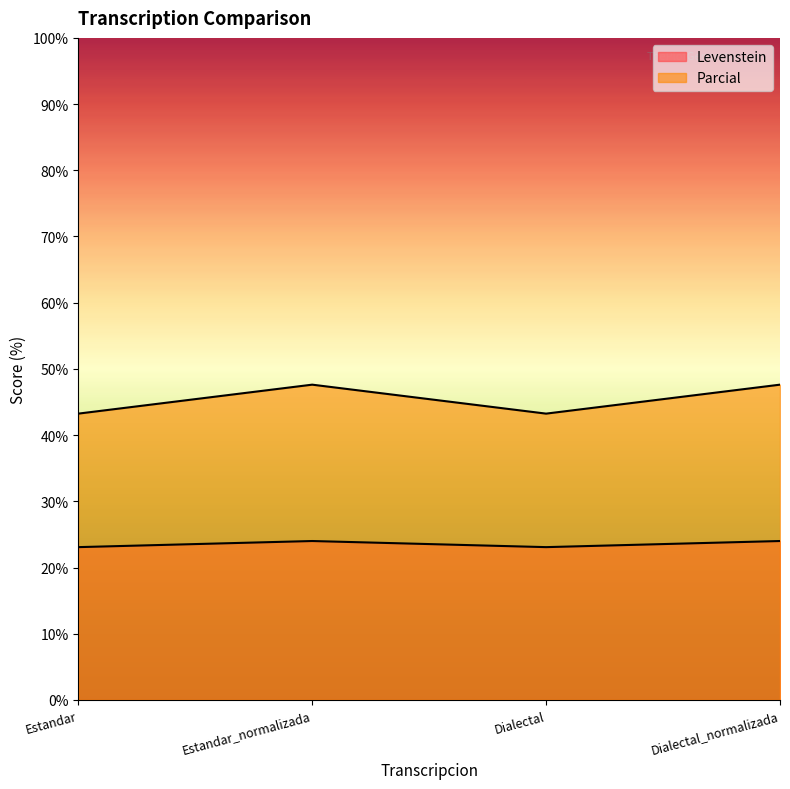

Reading left to right, what are all the values shown in this chart?

Levenstein: Estandar=23.1	Estandar_normalizada=24.0	Dialectal=23.1	Dialectal_normalizada=24.0
Parcial: Estandar=43.2	Estandar_normalizada=47.6	Dialectal=43.2	Dialectal_normalizada=47.6